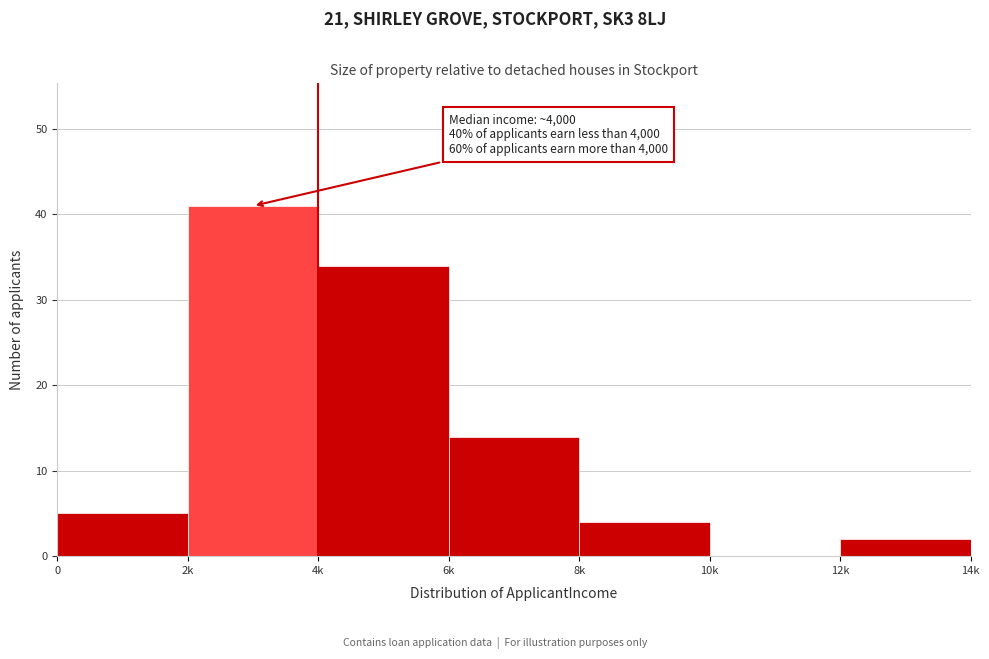

Reading left to right, transcribe all the data shown in this chart.

0=5	2k=41	4k=34	6k=14	8k=4	10k=0	12k=2